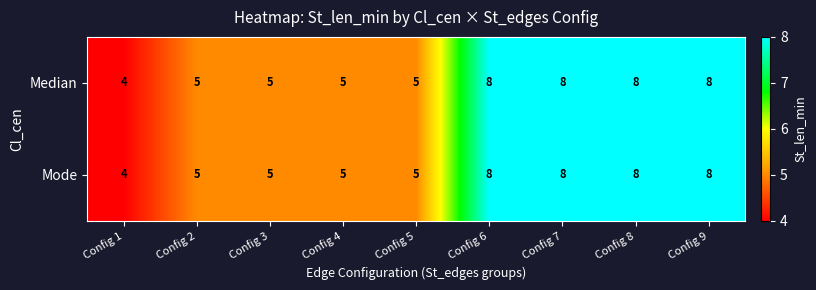

What is the highest value of the Median series?

8